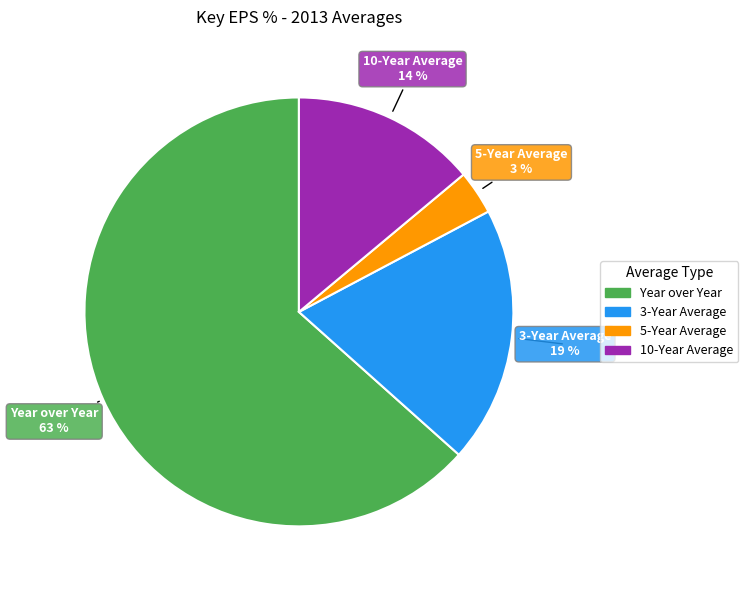

The 3-Year Average slice represents 30% of the pie. True or false?

False